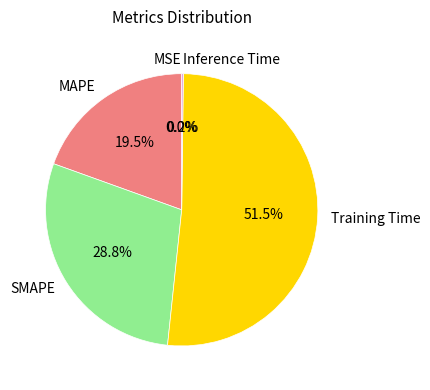

True or false: SMAPE accounts for 21% of the total.

False